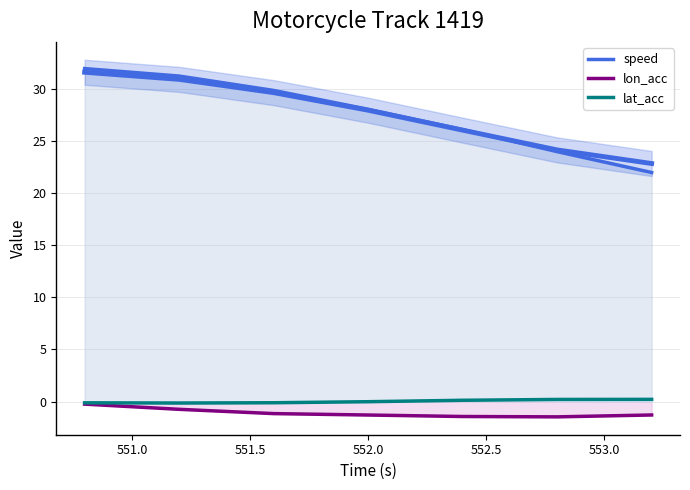

At which label is speed closest to 26?

552.5